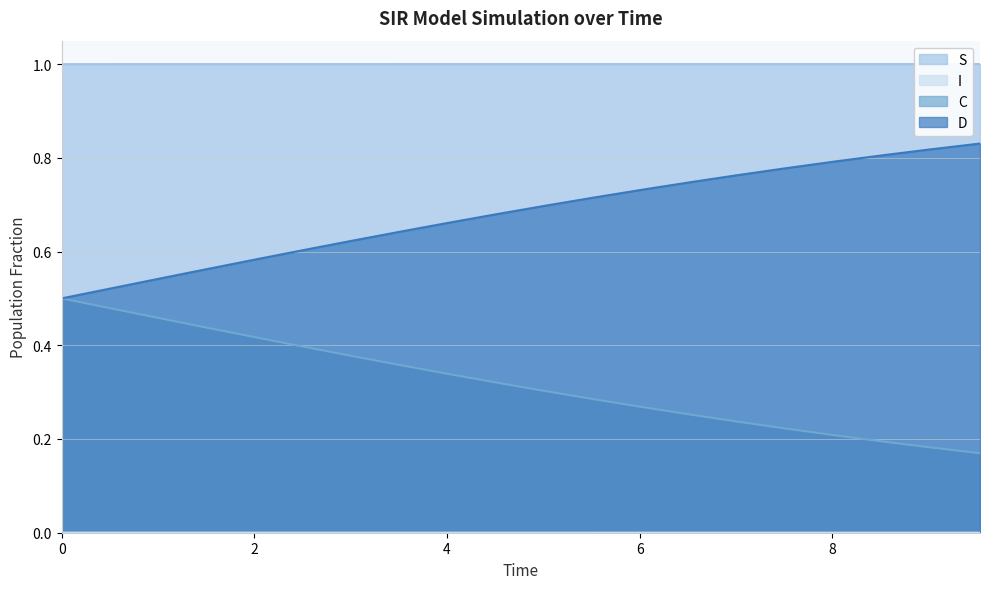

What is the lowest value of the S series?

1.0